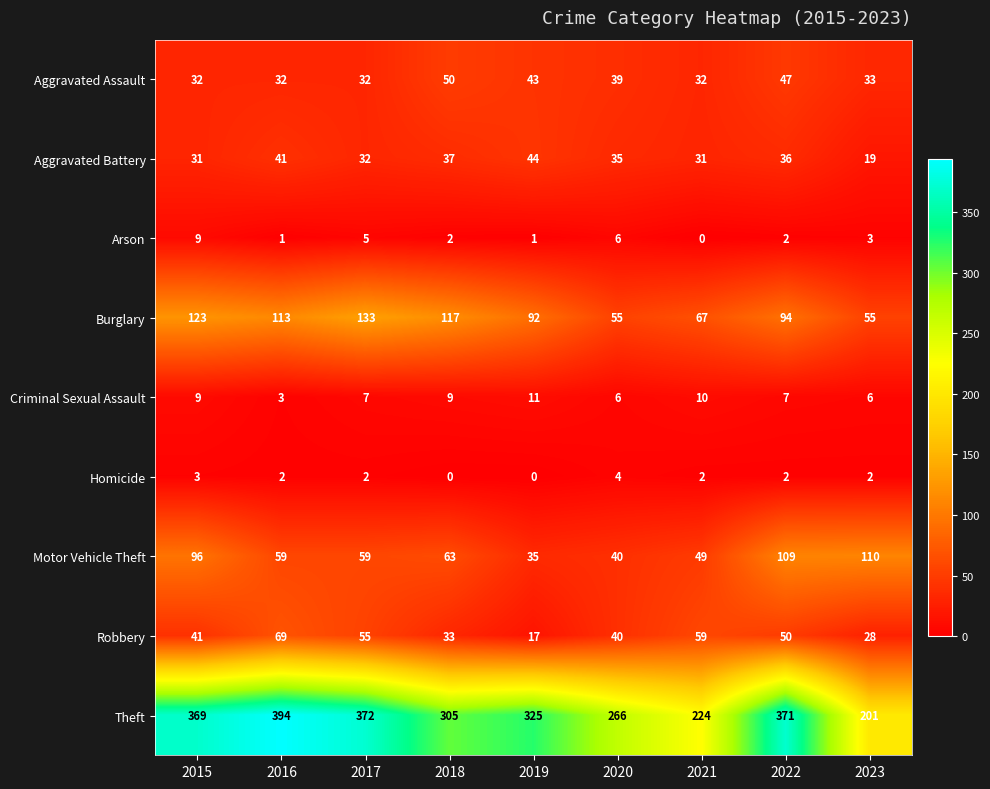

What is the spread (max minus min) of values at 2020?

262